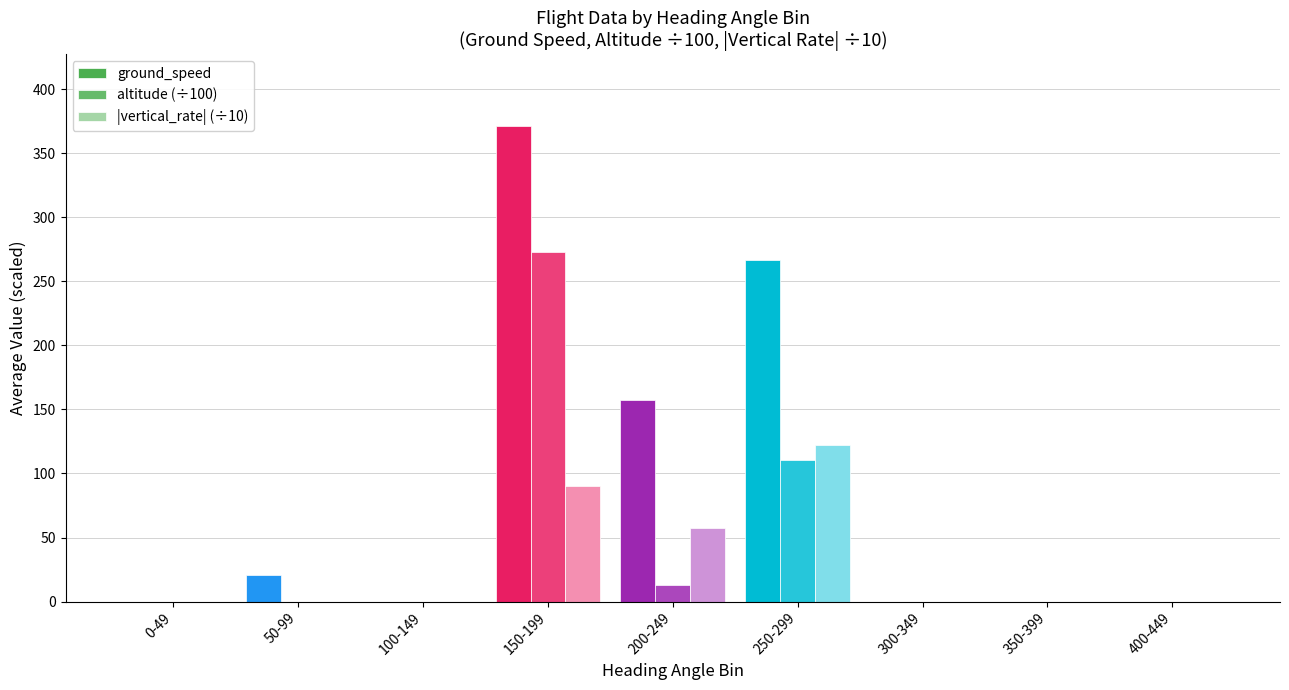

True or false: |vertical_rate| (÷10) has a value of -59.4 at 100-149.

False